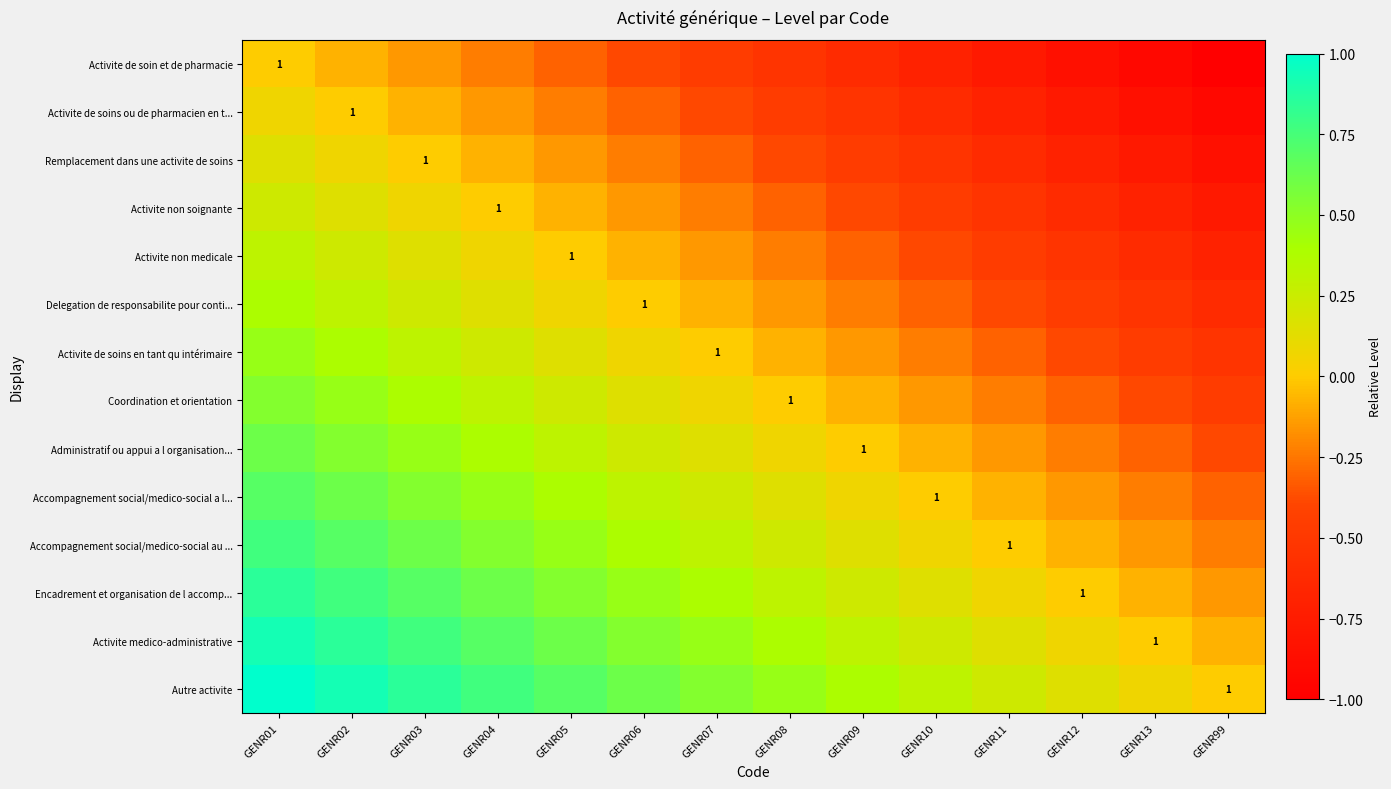

What is the greatest value displayed?

1.0